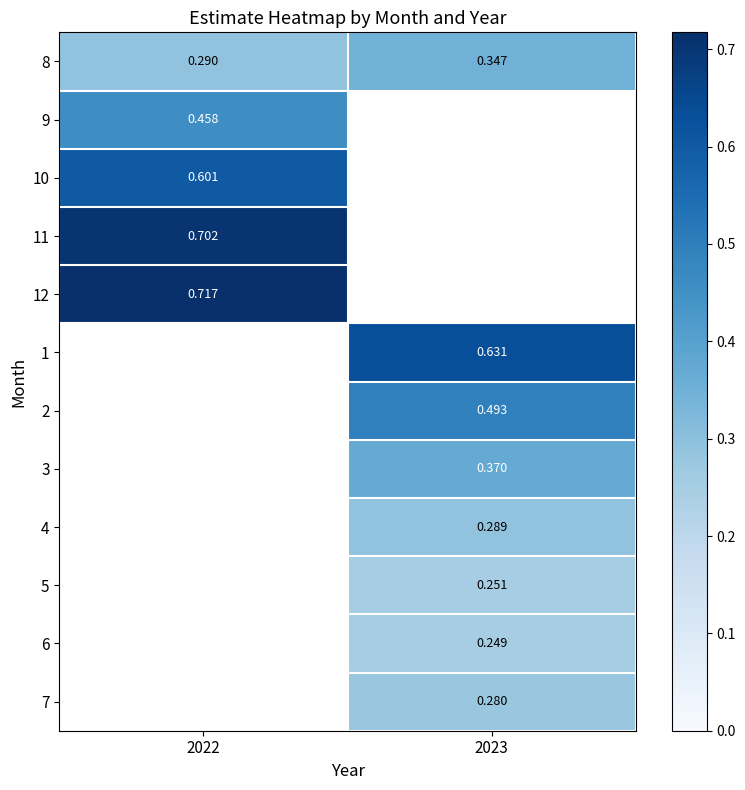

Which category has the lowest value across all series?

2023